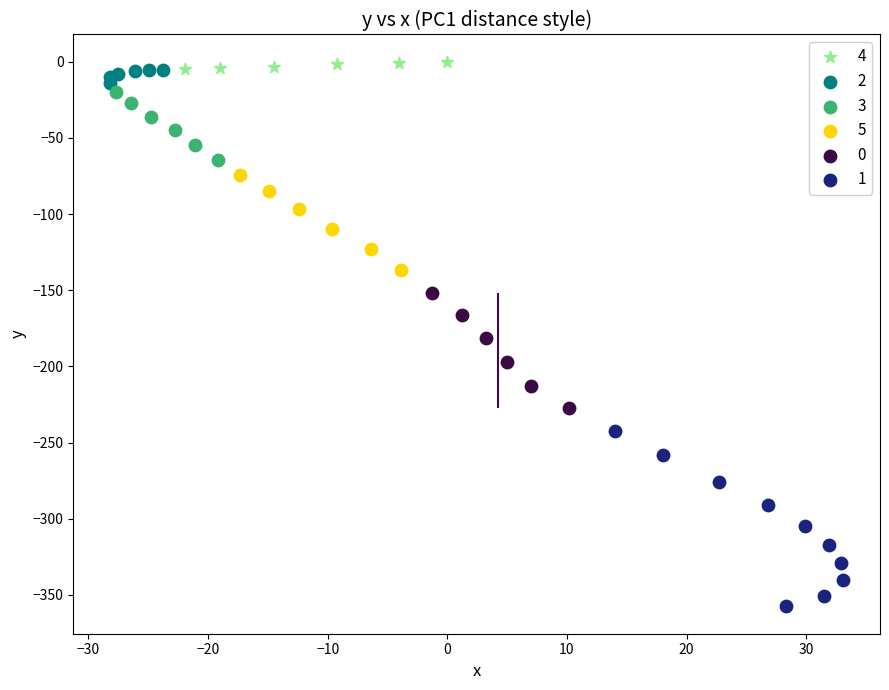

What are all the series names shown in the legend?

4, 2, 3, 5, 0, 1